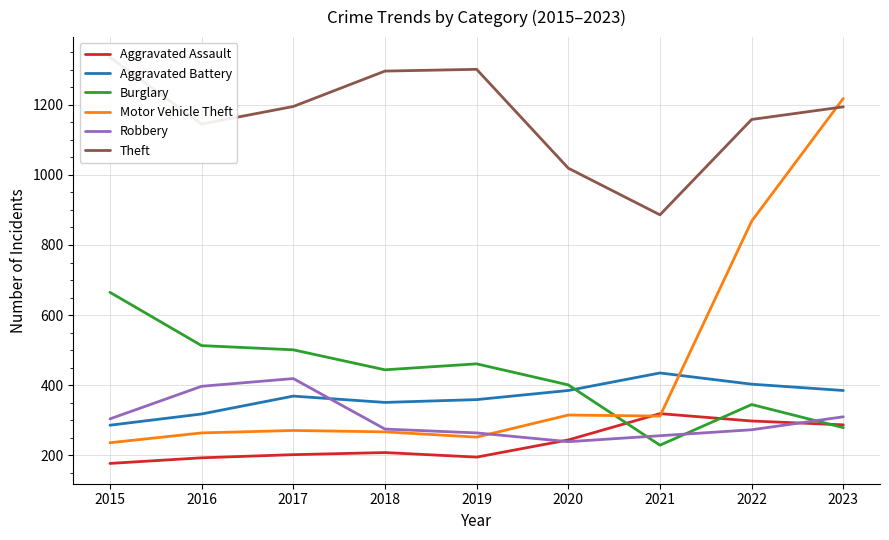

Reading left to right, what are all the values shown in this chart?

Aggravated Assault: 177	193	202	208	195	244	319	298	287
Aggravated Battery: 286	318	369	351	359	385	435	403	385
Burglary: 665	513	501	444	461	401	229	345	279
Motor Vehicle Theft: 236	264	271	267	252	315	312	868	1218
Robbery: 304	397	419	275	264	239	256	273	310
Theft: 1335	1145	1195	1296	1301	1019	886	1158	1194